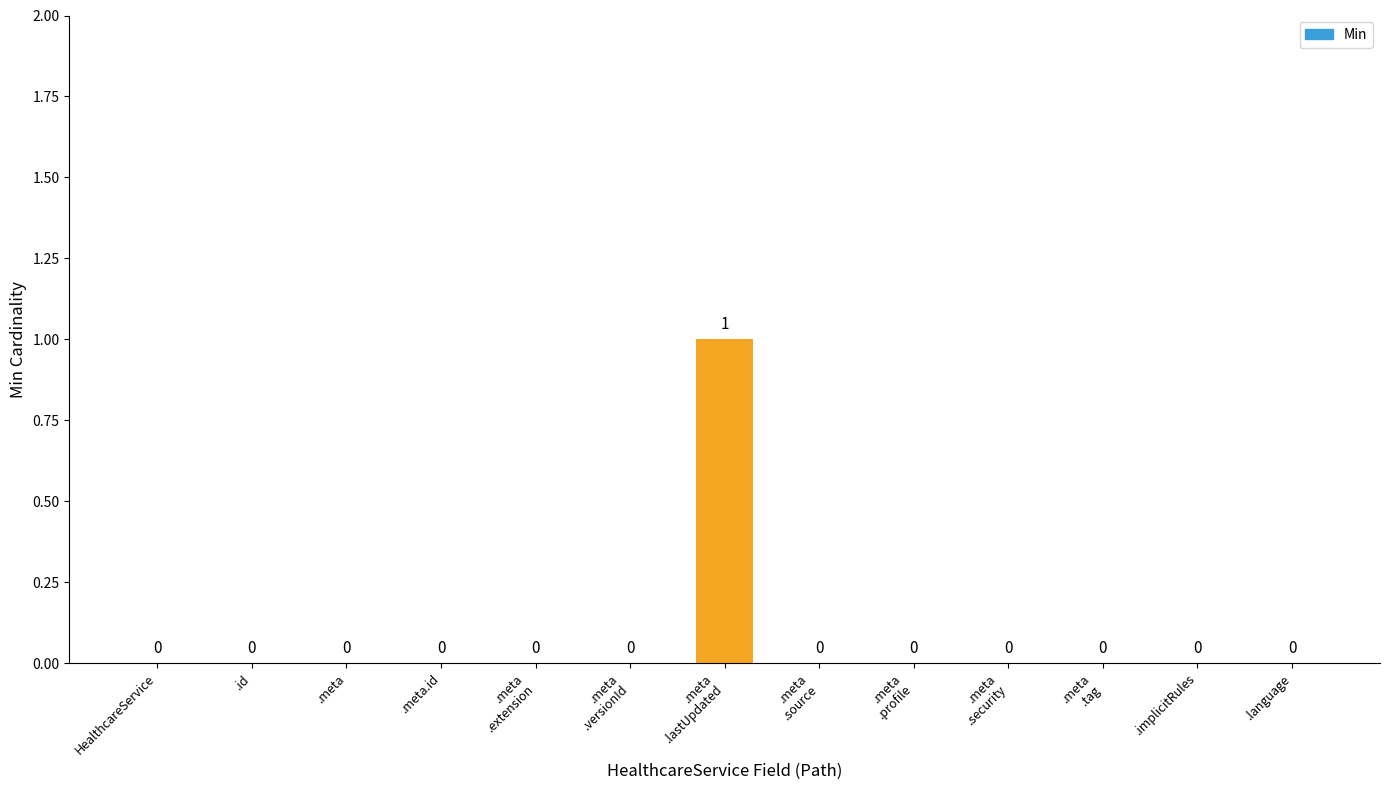

How many values are between 0 and 1?

13